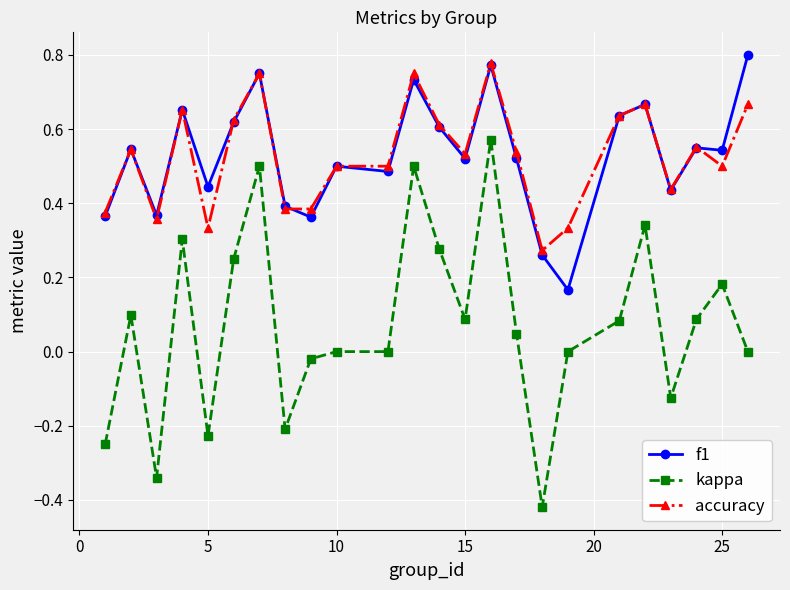

Which series has the widest spread of values?

kappa